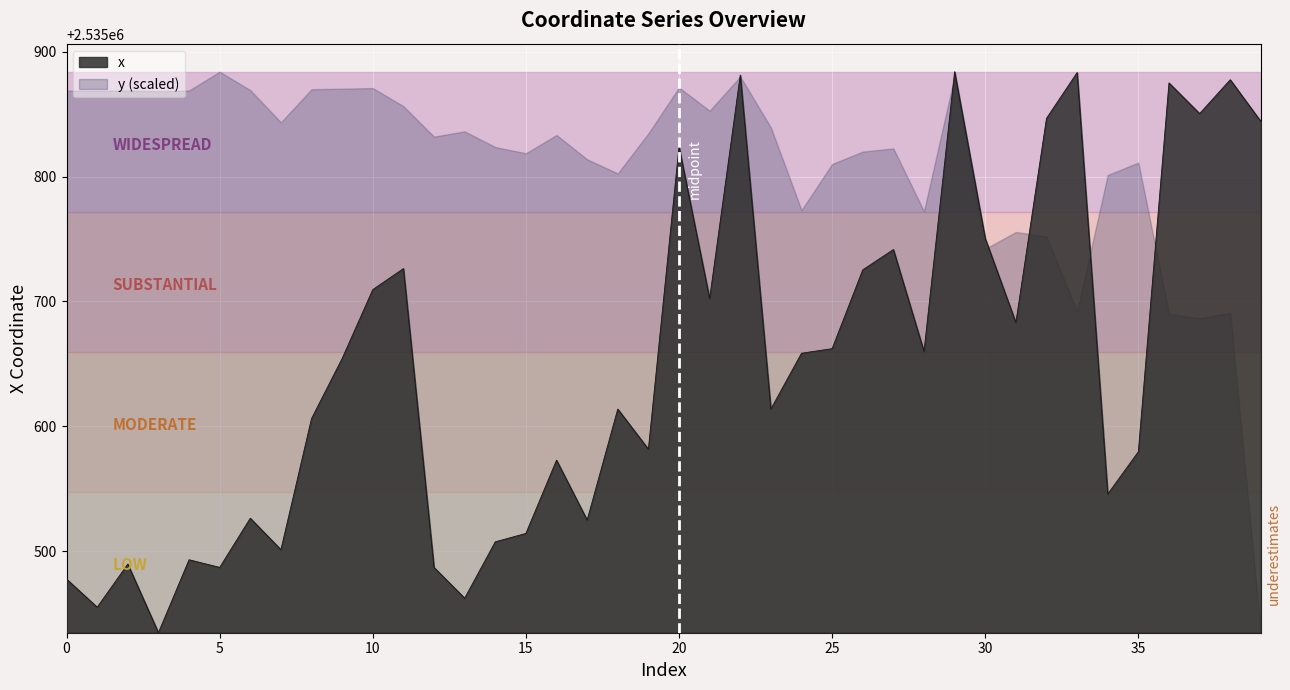

What is the sum of all values?

101425913.9